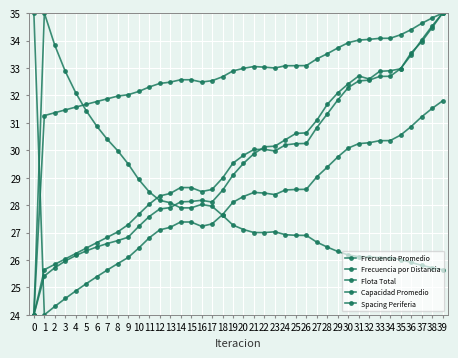

Count the number of data series in this chart.

5